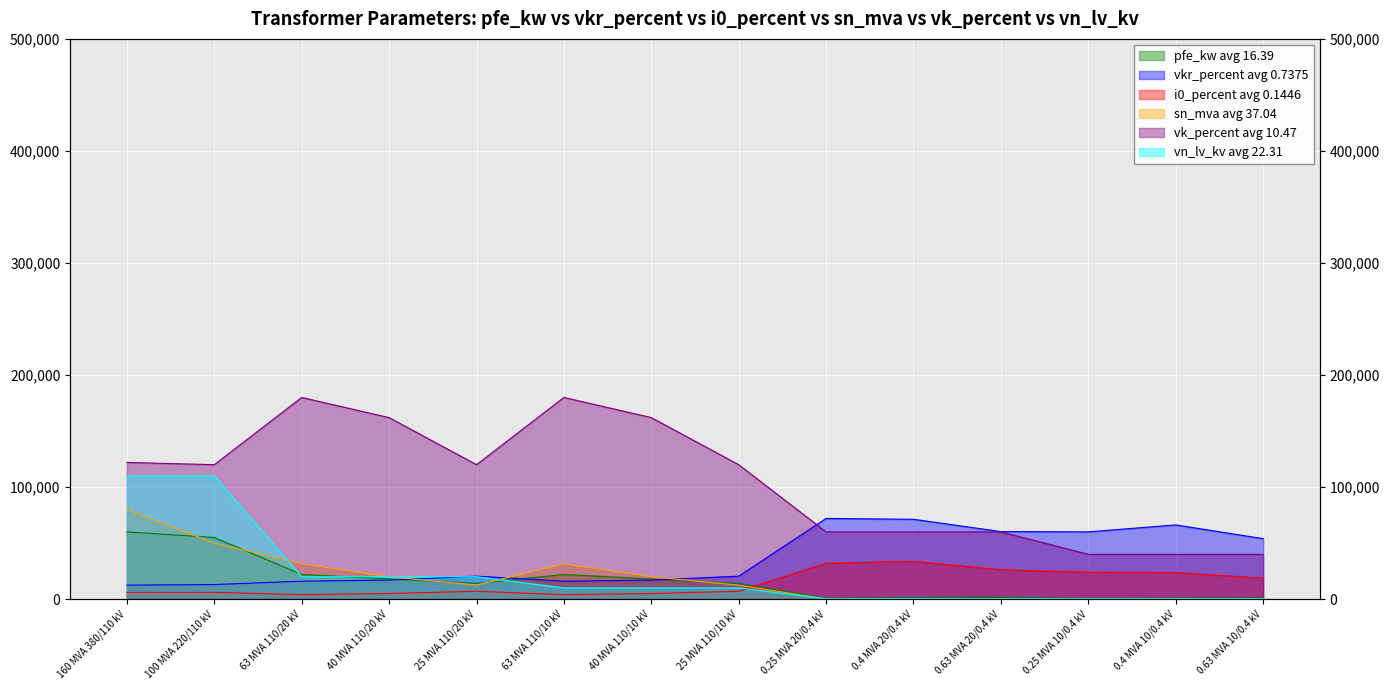

The value of i0_percent at 160 MVA 380/110 kV is 9074.7. True or false?

False